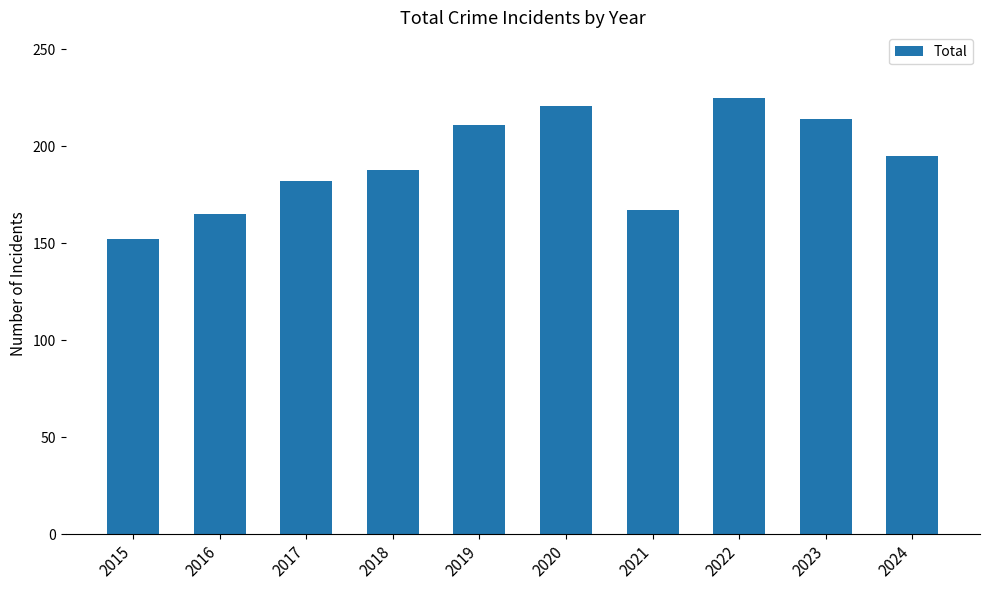

True or false: the data shows 182 at 2017.

True